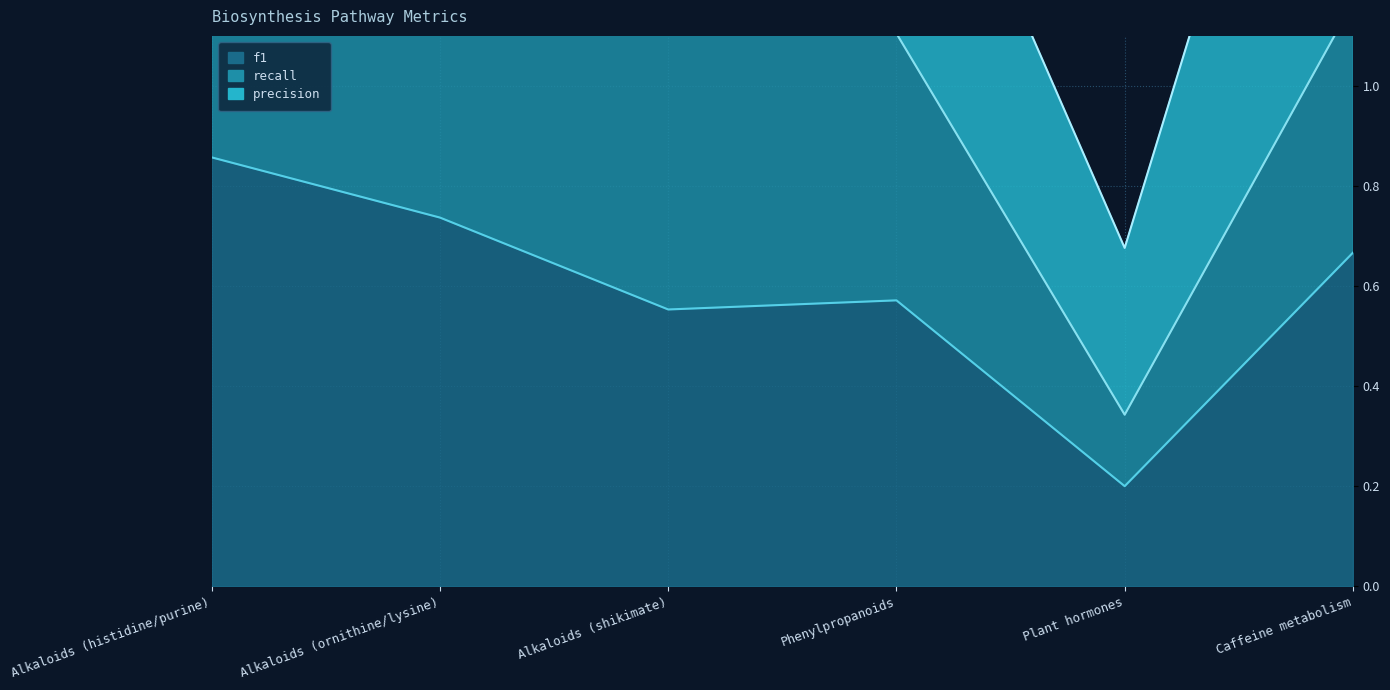

What is the greatest value displayed?

1.6